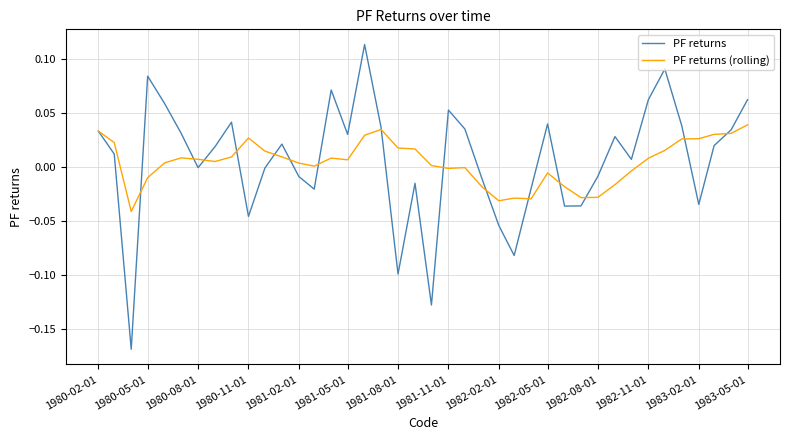

In PF returns, how many points are lower than both neighbors (excluding endpoints)?

11